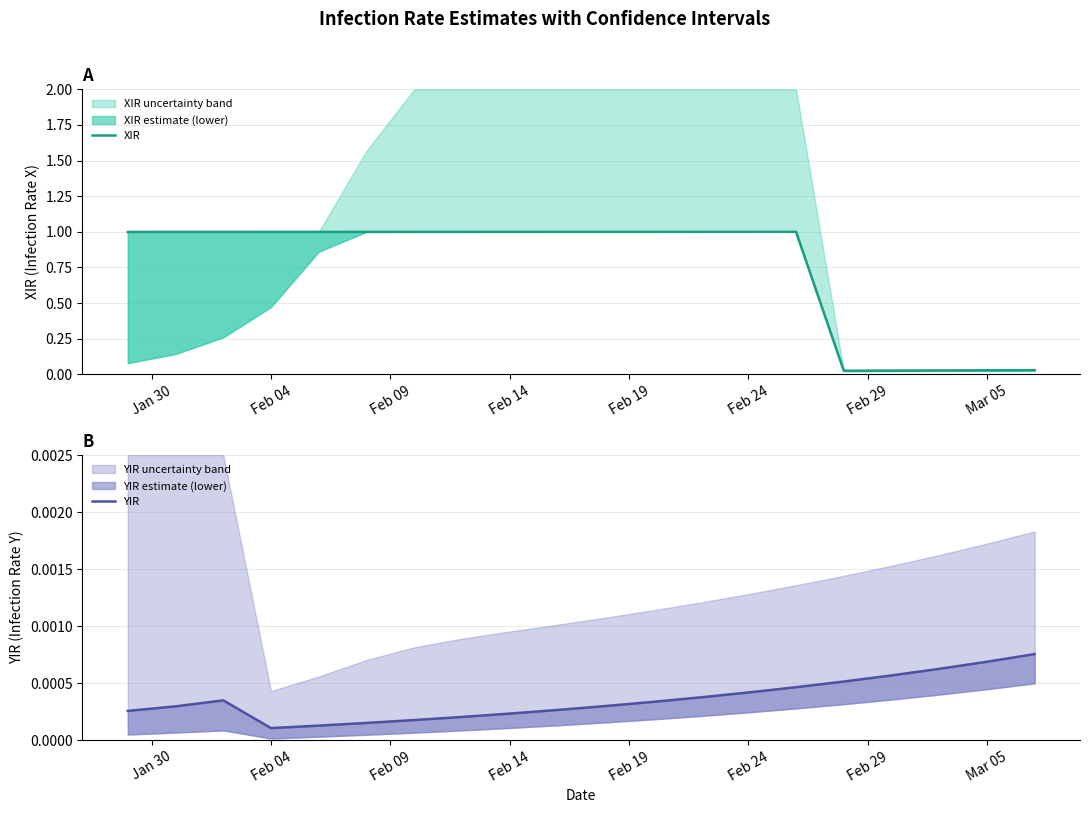

At how many categories does at least one series exceed 0?

20